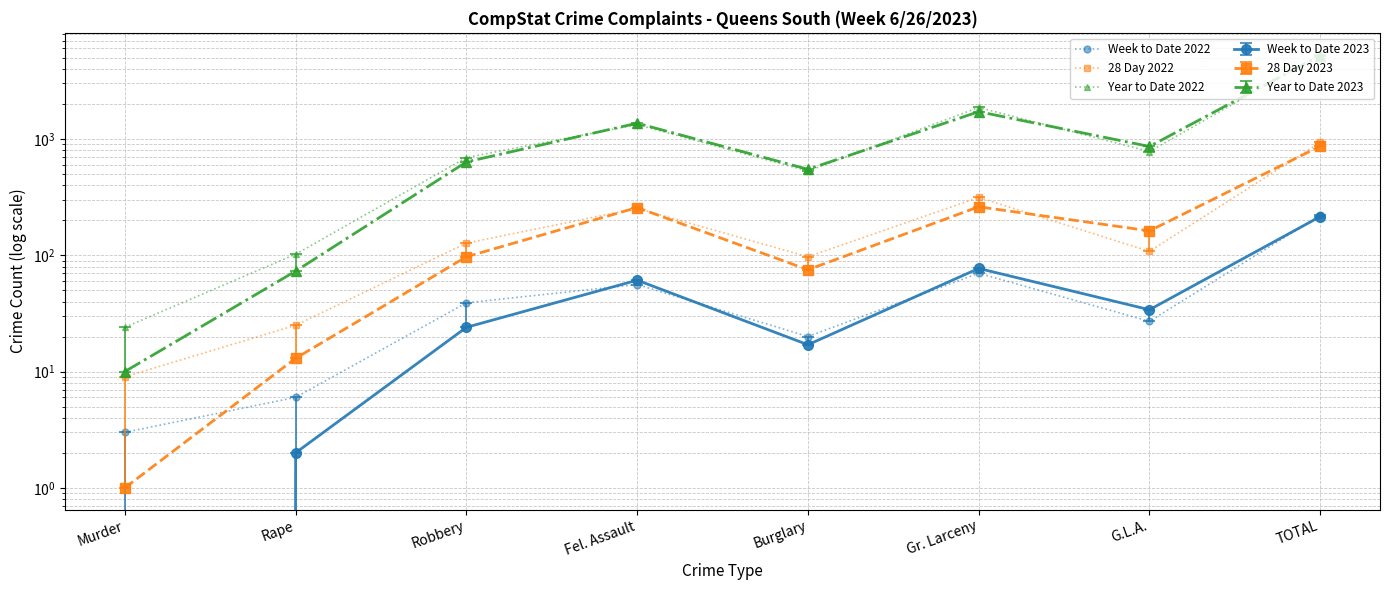

Which category has the lowest value across all series?

Murder